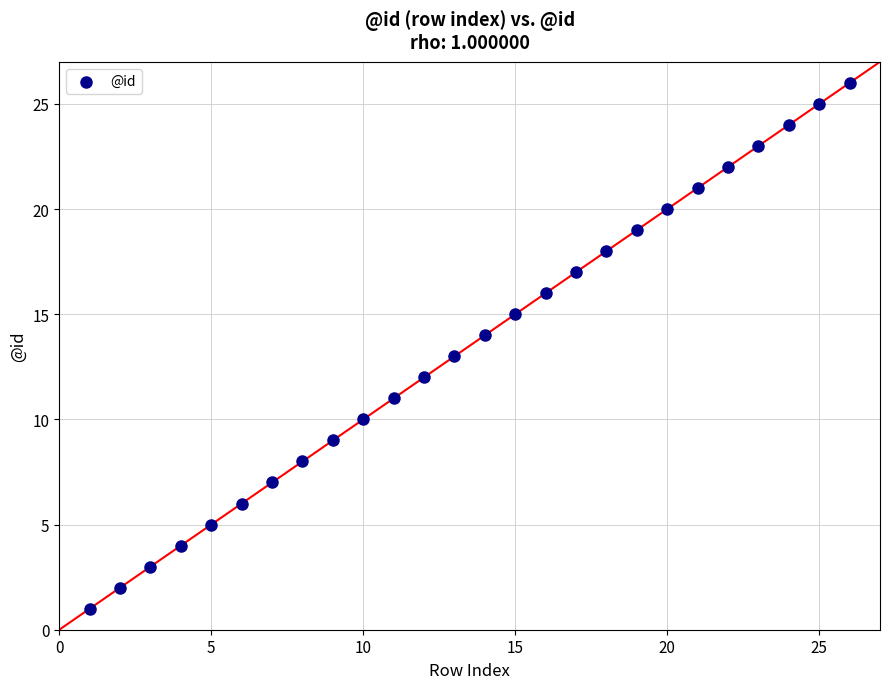

What is the range of X values (max minus min)?

25